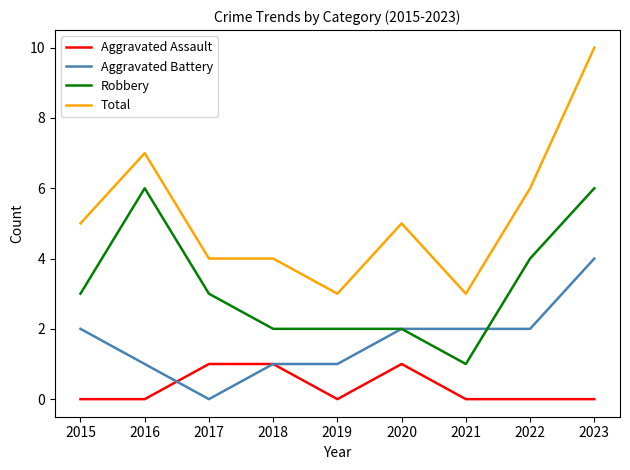

At which category is the sum across all series the highest?

2023